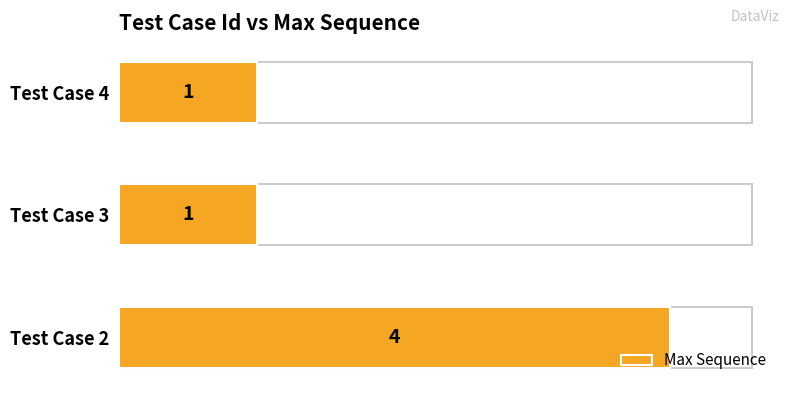

What is the change in value from Test Case 2 to Test Case 3?

-3